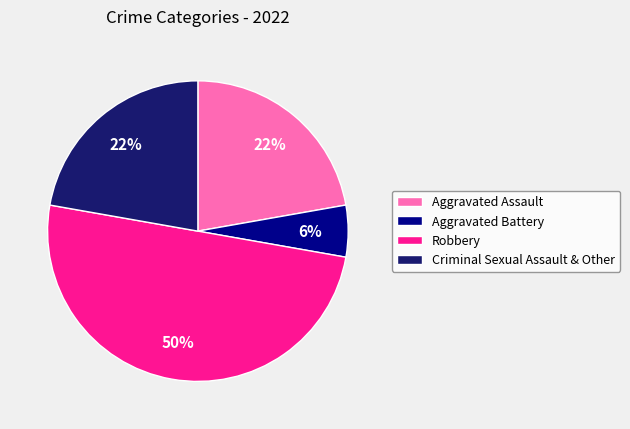

Is it true that Criminal Sexual Assault & Other is 11% of the pie?

False